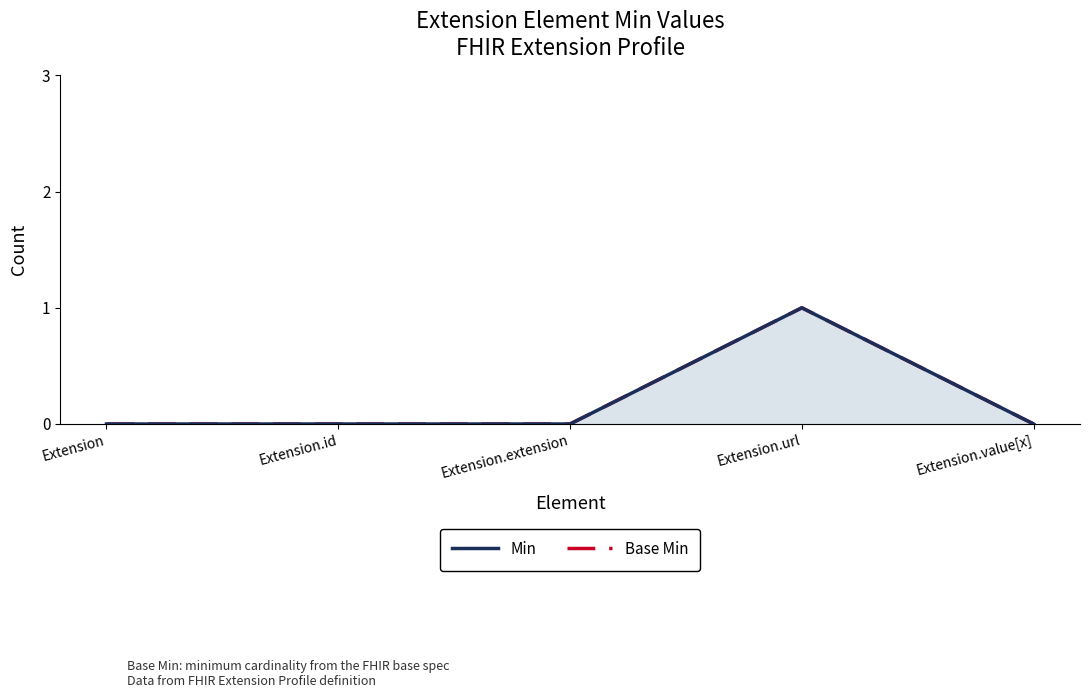

True or false: Min (Line) and Base Min (Line) intersect in this chart.

False